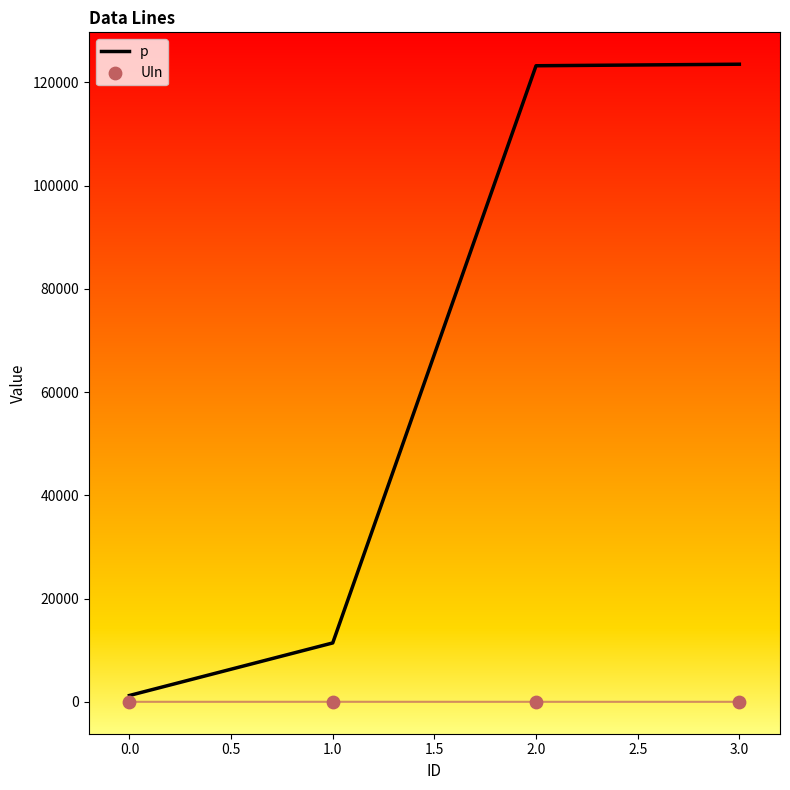

What is the highest value of the p series?

123512